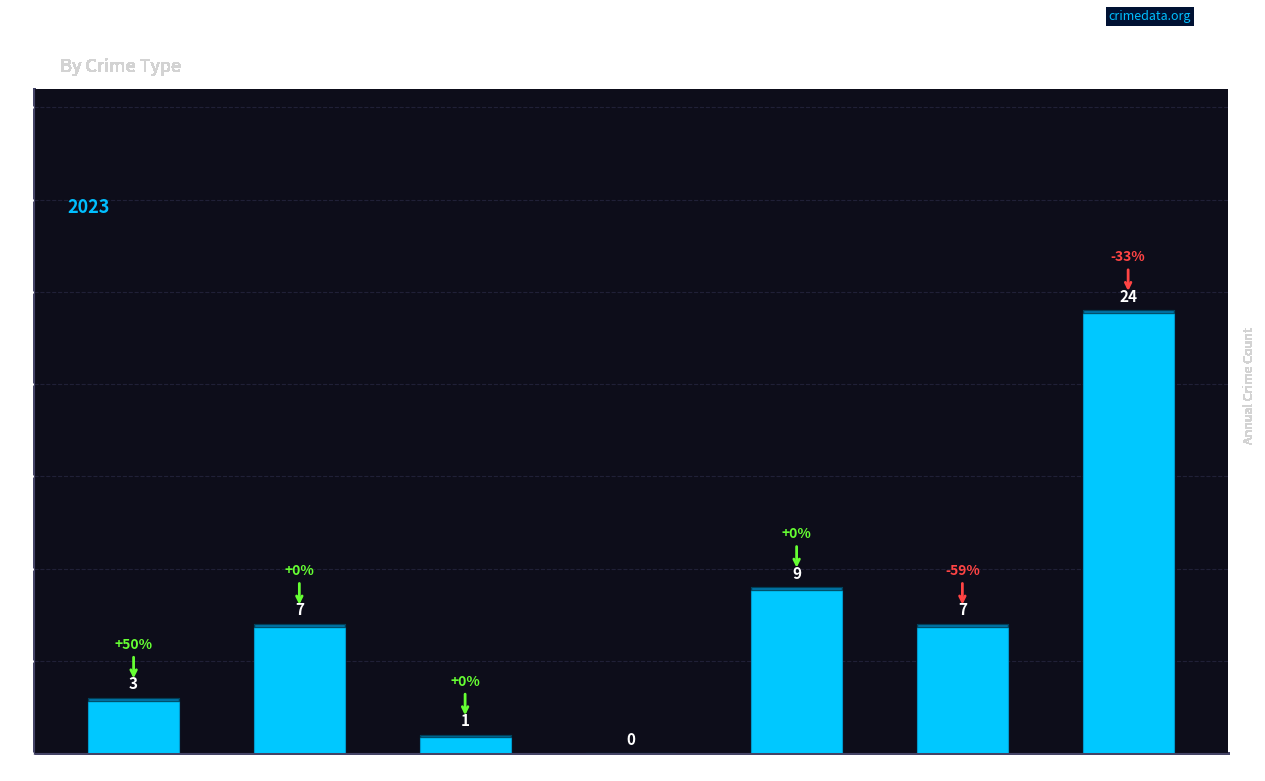

What is the change in value from Arson to Robbery?

+8